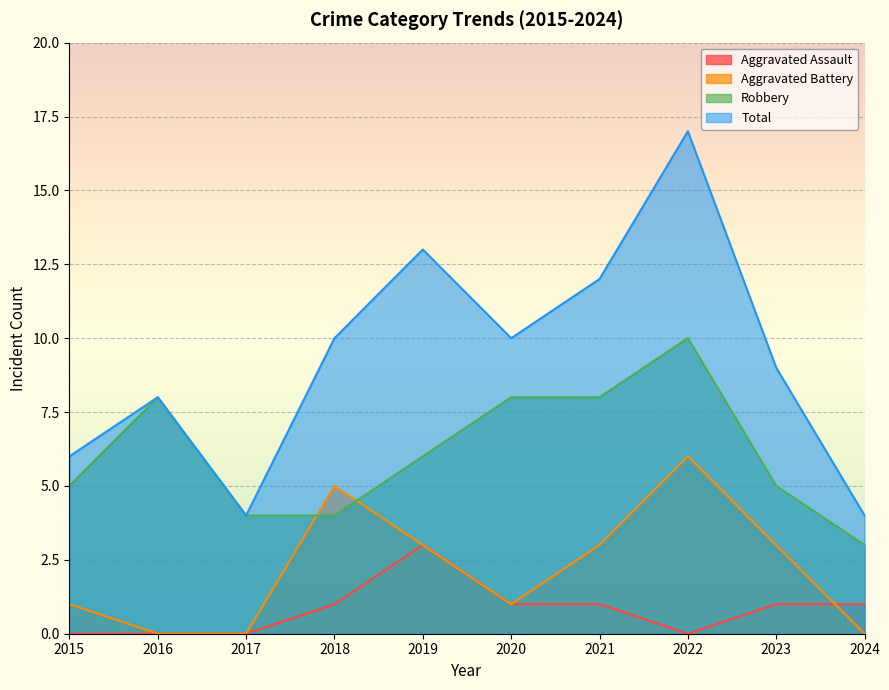

Reading right to left, extract all data points from this chart.

Aggravated Assault: 2024=1	2023=1	2022=0	2021=1	2020=1	2019=3	2018=1	2017=0	2016=0	2015=0
Aggravated Battery: 2024=0	2023=3	2022=6	2021=3	2020=1	2019=3	2018=5	2017=0	2016=0	2015=1
Robbery: 2024=3	2023=5	2022=10	2021=8	2020=8	2019=6	2018=4	2017=4	2016=8	2015=5
Total: 2024=4	2023=9	2022=17	2021=12	2020=10	2019=13	2018=10	2017=4	2016=8	2015=6